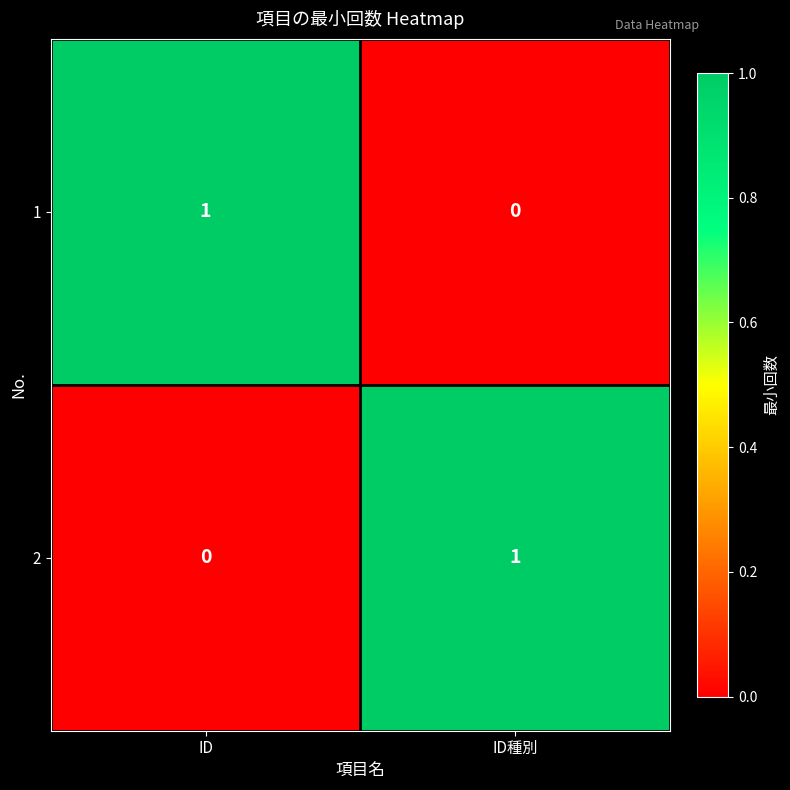

Is it true that 2 equals 1 at ID種別?

True